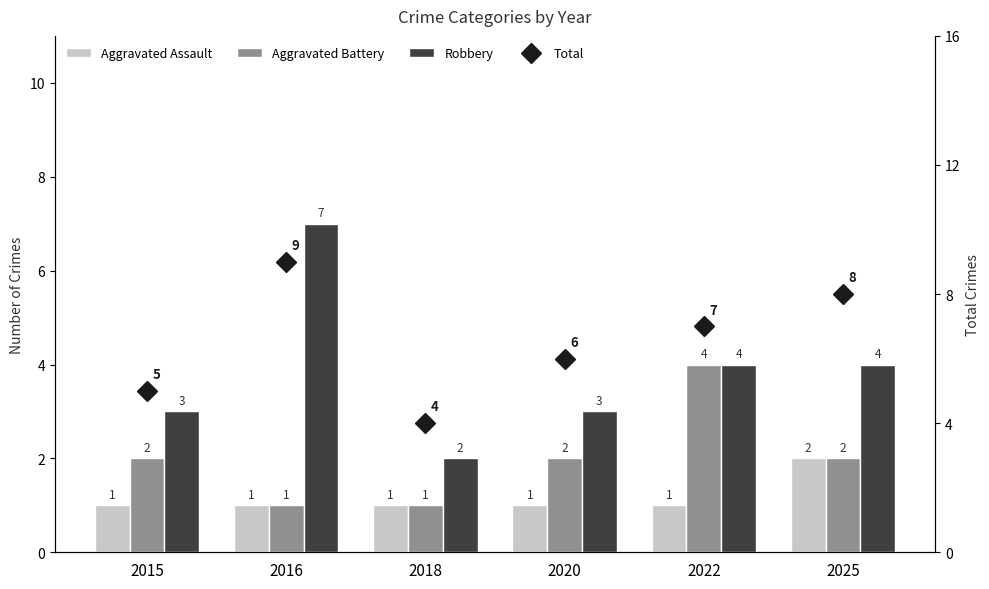

What is the greatest value displayed?

9